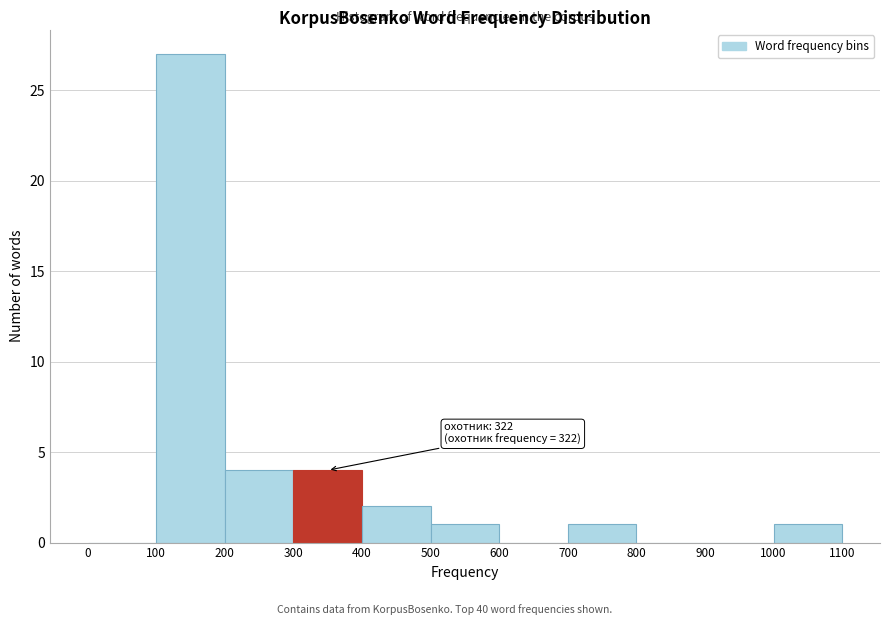

Which range on the x-axis has the tallest bar?

100 to 200